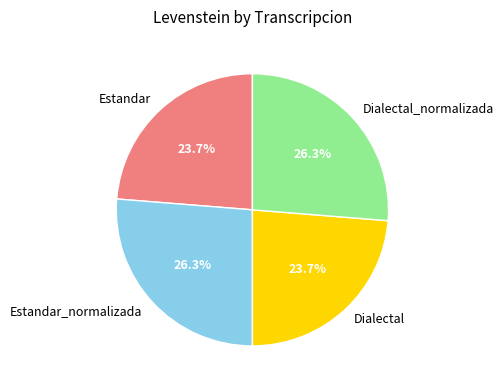

The Estandar_normalizada slice represents 40% of the pie. True or false?

False